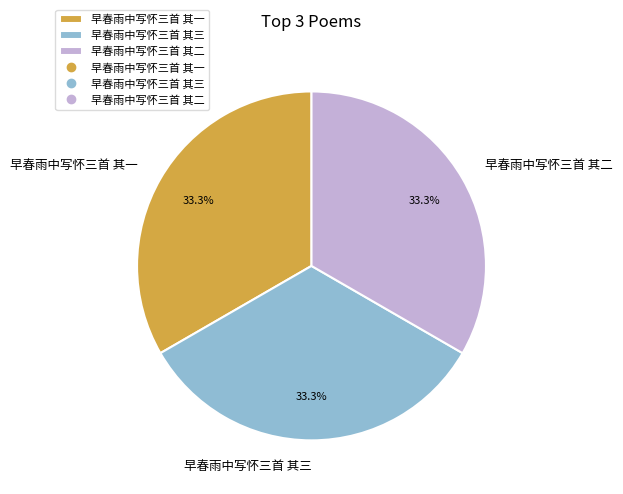

Is 早春雨中写怀三首 其二 the majority of the pie?

No